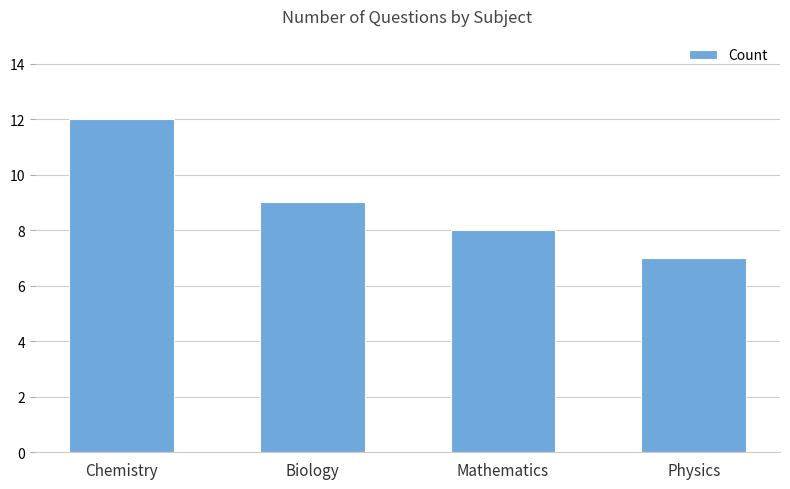

Where does the data first go above 9?

Chemistry